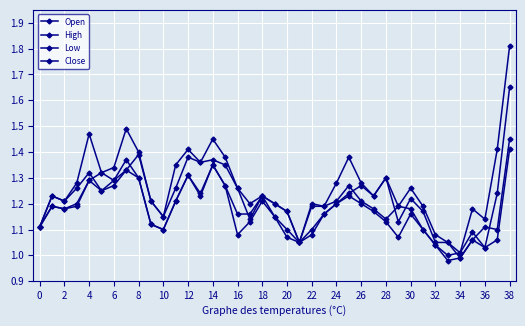

At which label does Low reach its peak?

38